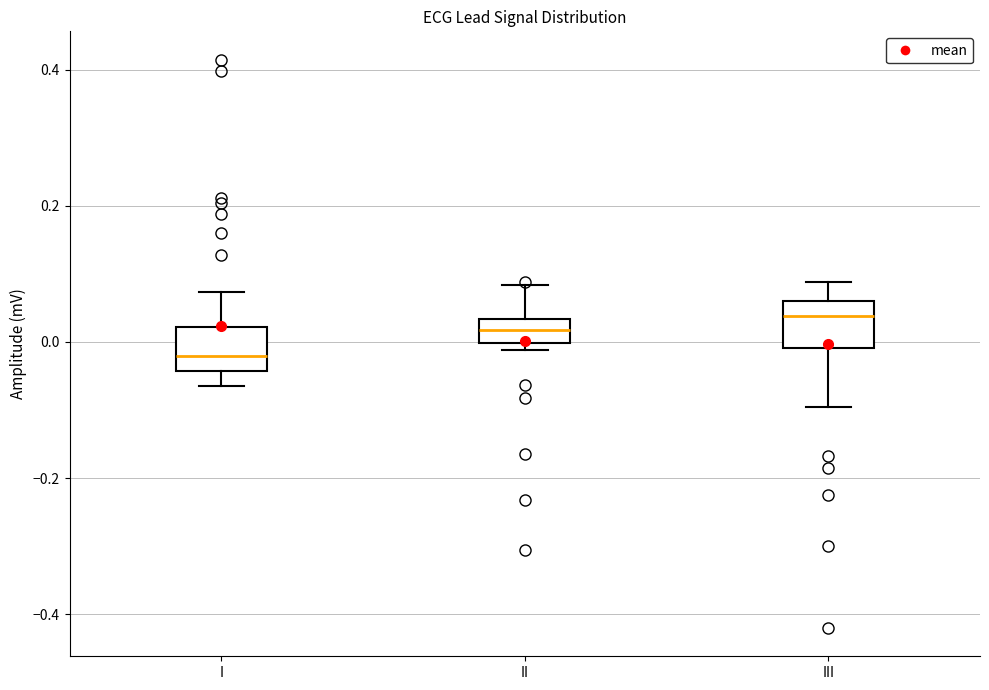

Reading left to right, read every box against the y-axis: the position of its median line, the range the box covers, and the ends of its whiskers. The values are not printed on the chart, so give them approximately, as read against the axis.

I: median -0.02, box -0.04 to 0.02, whiskers -0.06 to 0.08
II: median 0.02, box 0.00 to 0.04, whiskers -0.02 to 0.08
III: median 0.04, box 0.00 to 0.06, whiskers -0.10 to 0.08